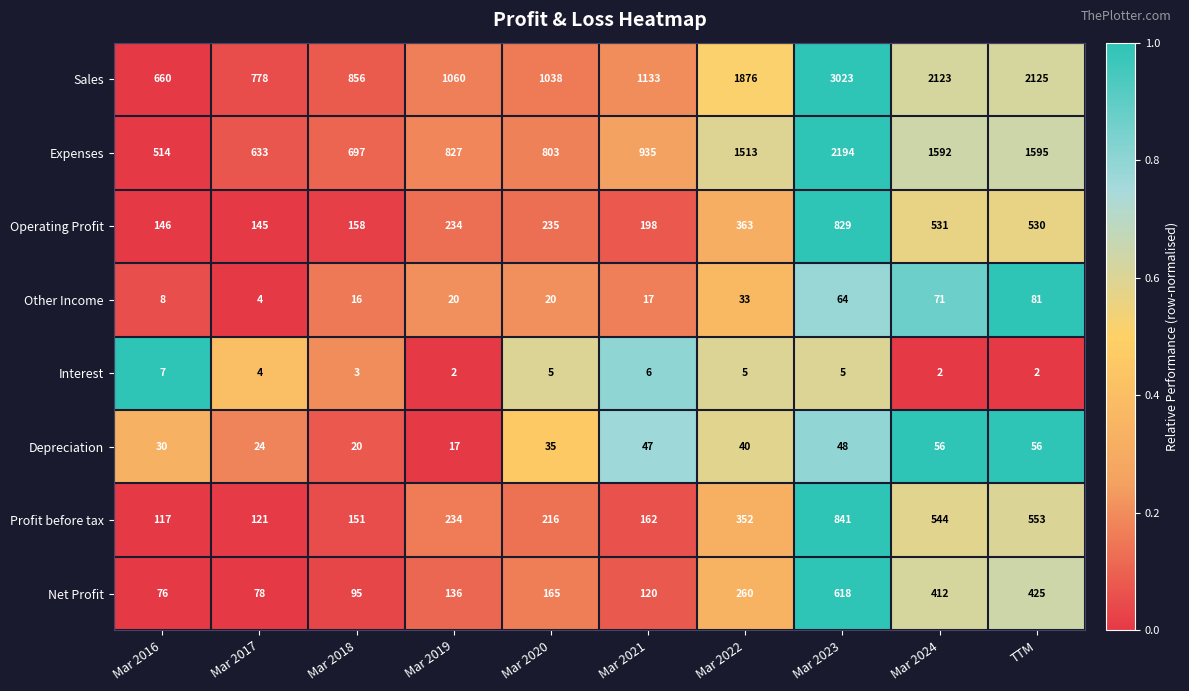

What is the maximum value shown in the chart?

3023